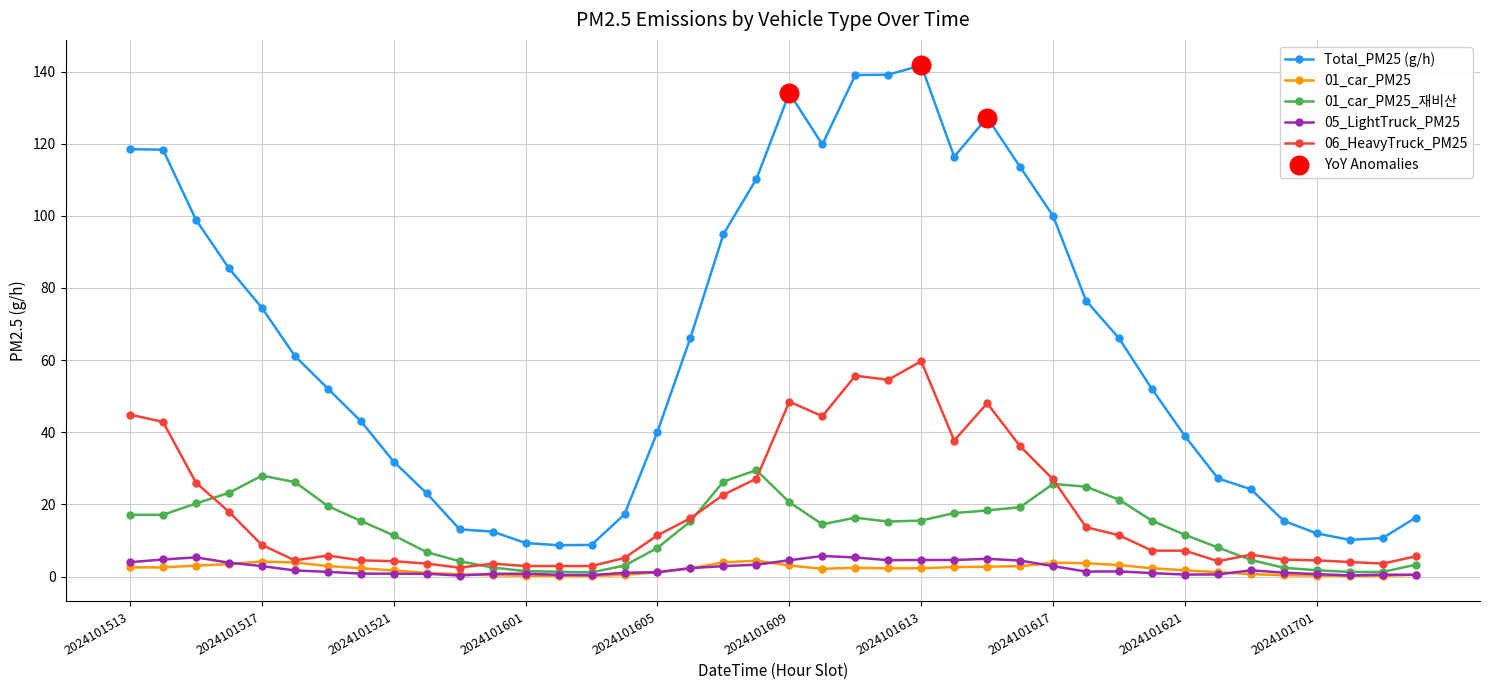

Which series has the largest range (max minus min)?

Total_PM25 (g/h)